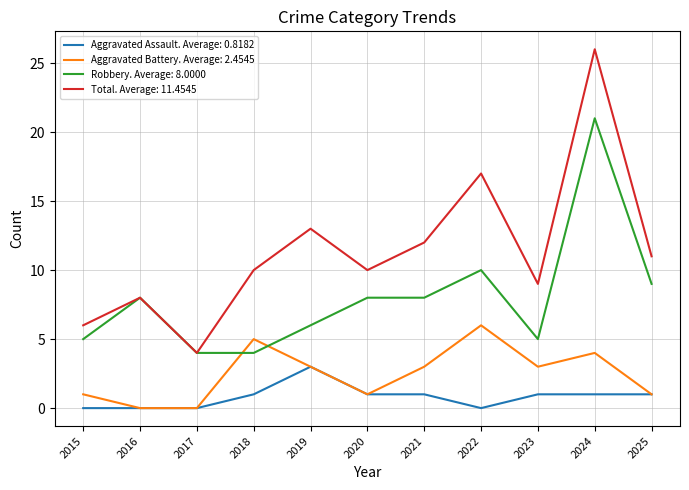

True or false: Robbery. Average: 8.0000 and Aggravated Battery. Average: 2.4545 cross at least once.

True